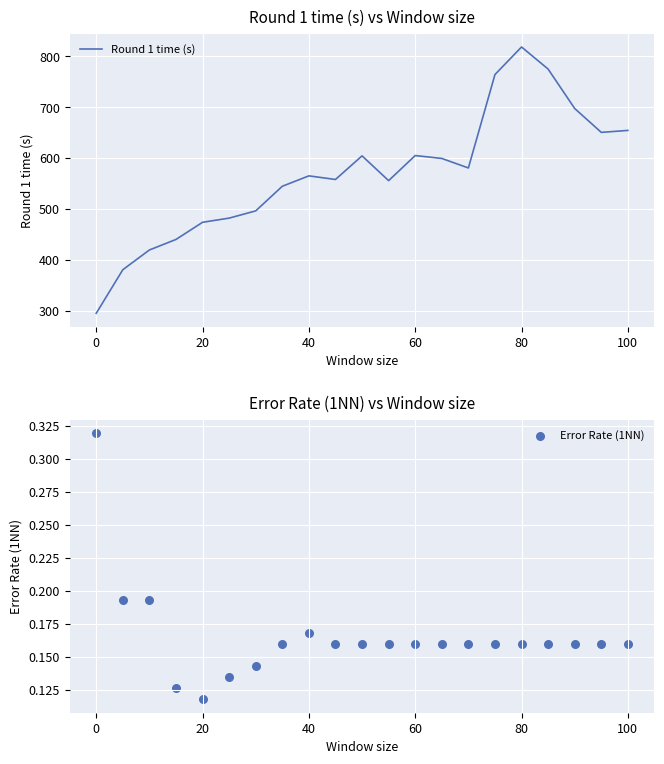

At how many categories does at least one series exceed 740?

3